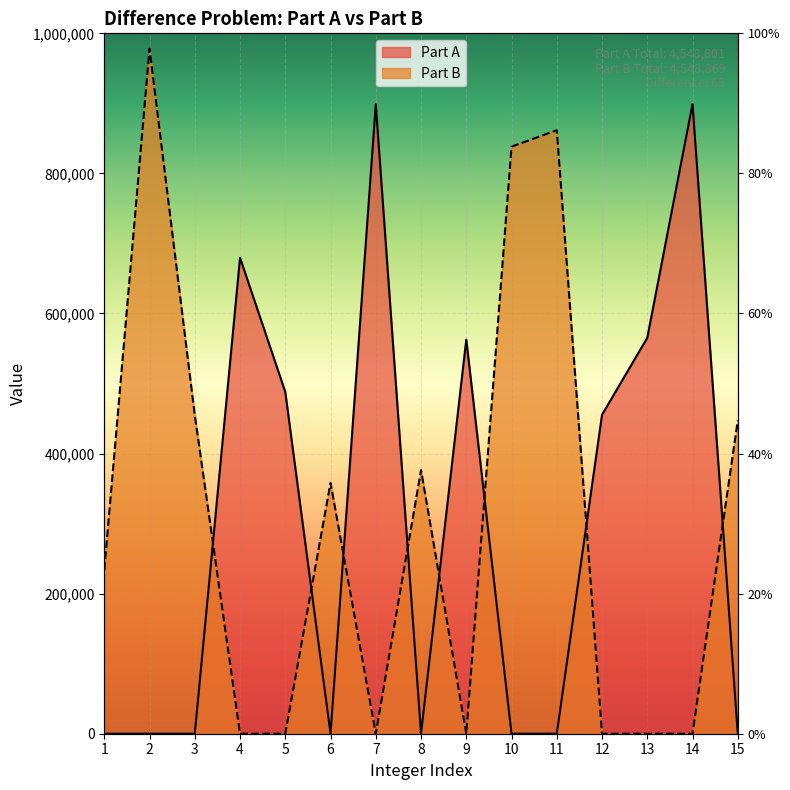

How many data points in Part B are less than 233718?

7